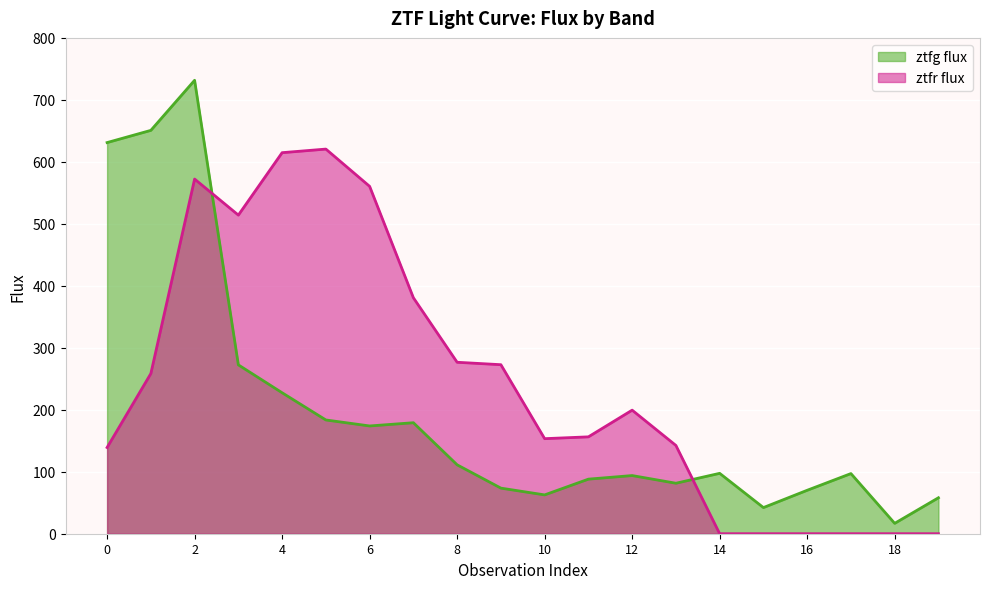

What is the average value of the ztfg flux series?

197.1